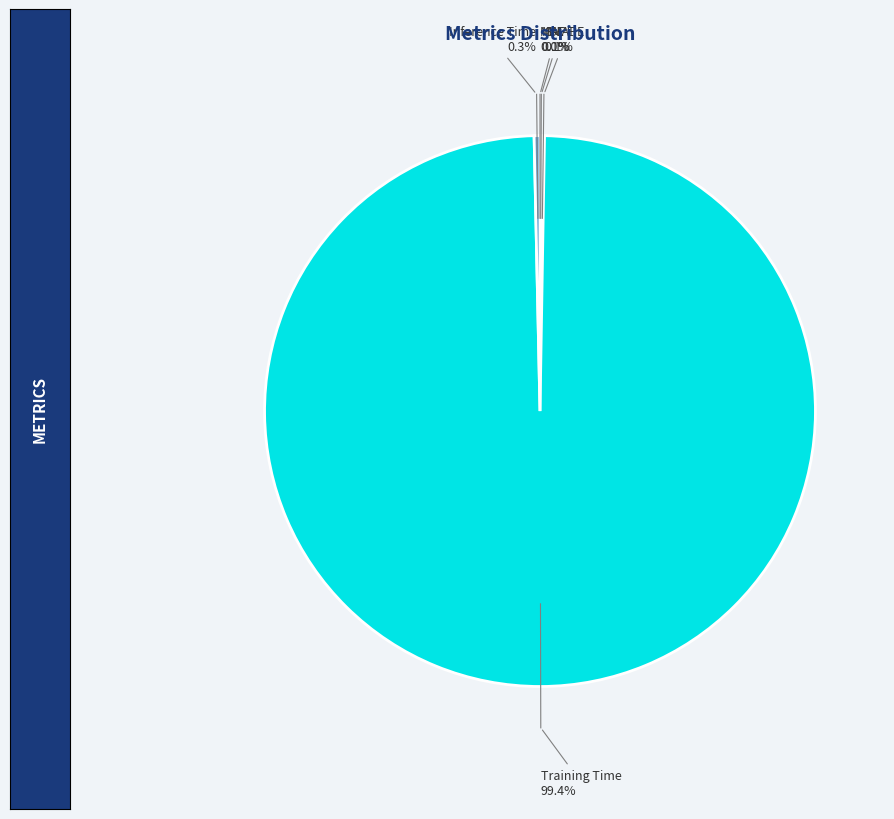

Is there any slice that represents more than half of the pie?

Yes